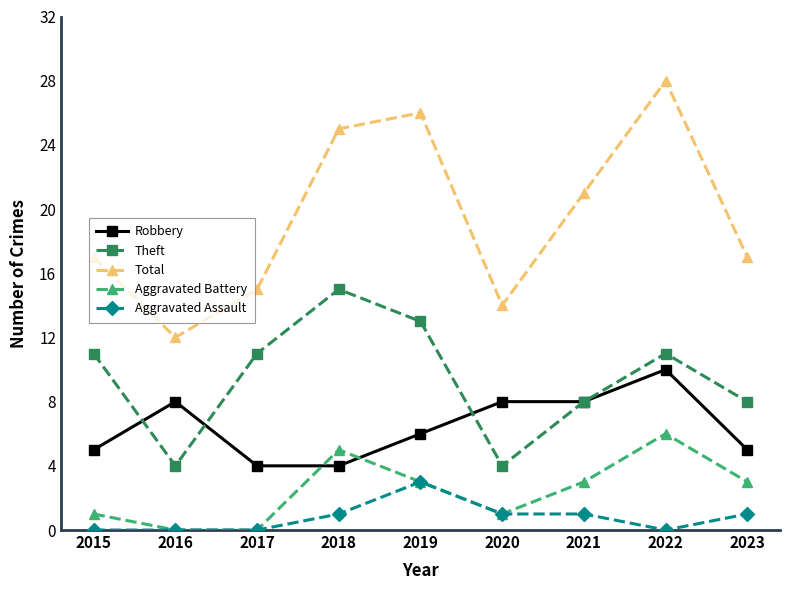

Which series has the largest total across all categories?

Total